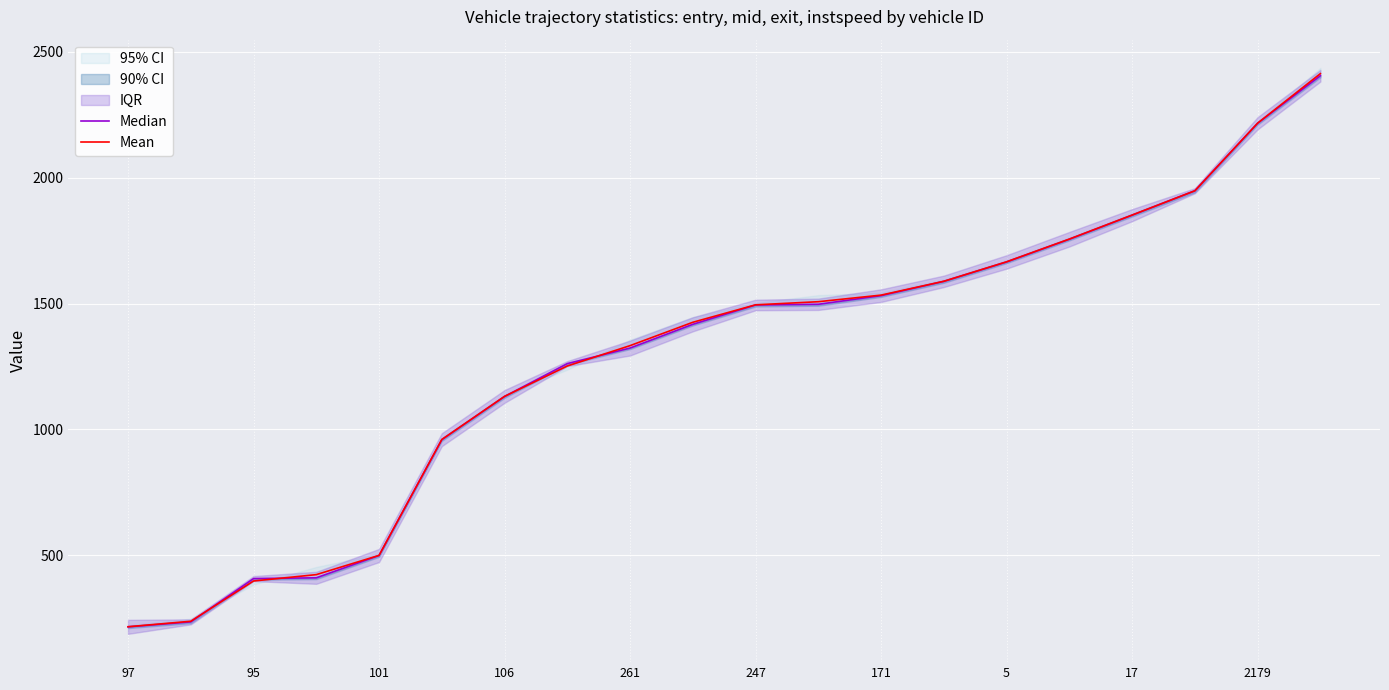

The value of Mean at 2179 is 1198.5. True or false?

False